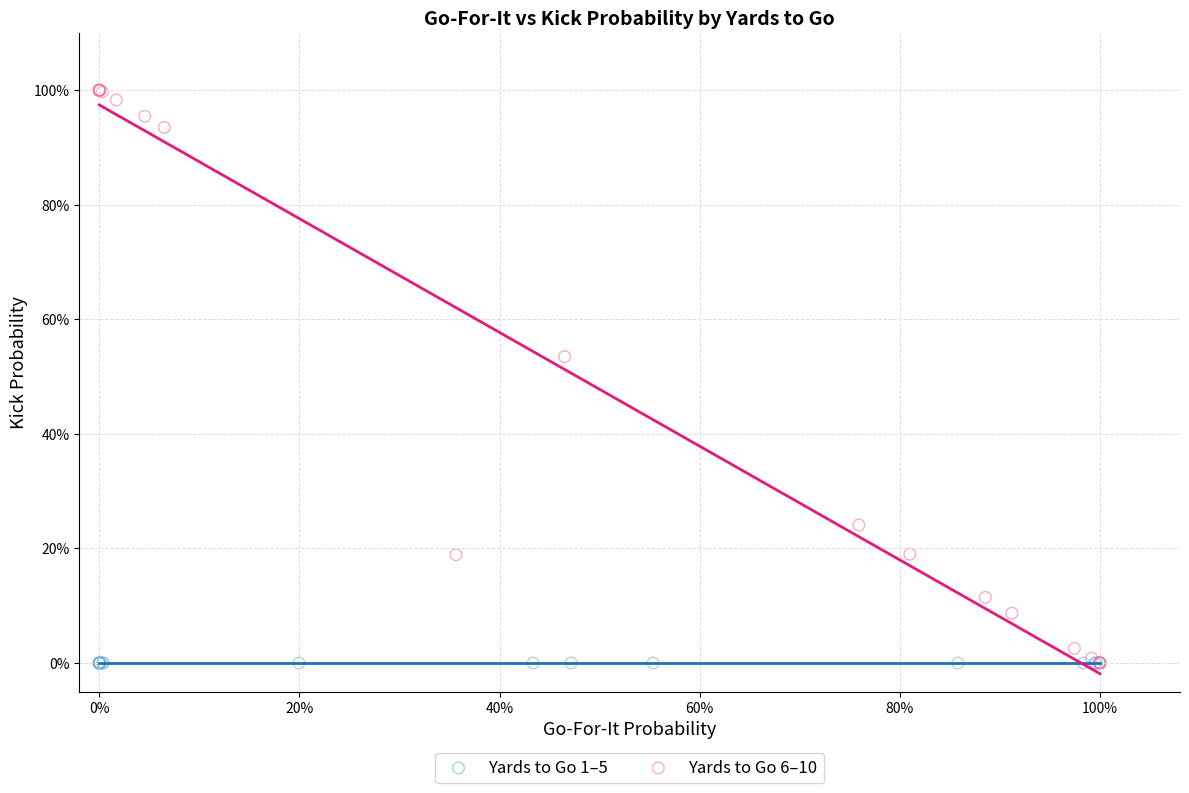

What are all the series names shown in the legend?

Yards to Go 1–5, Yards to Go 6–10